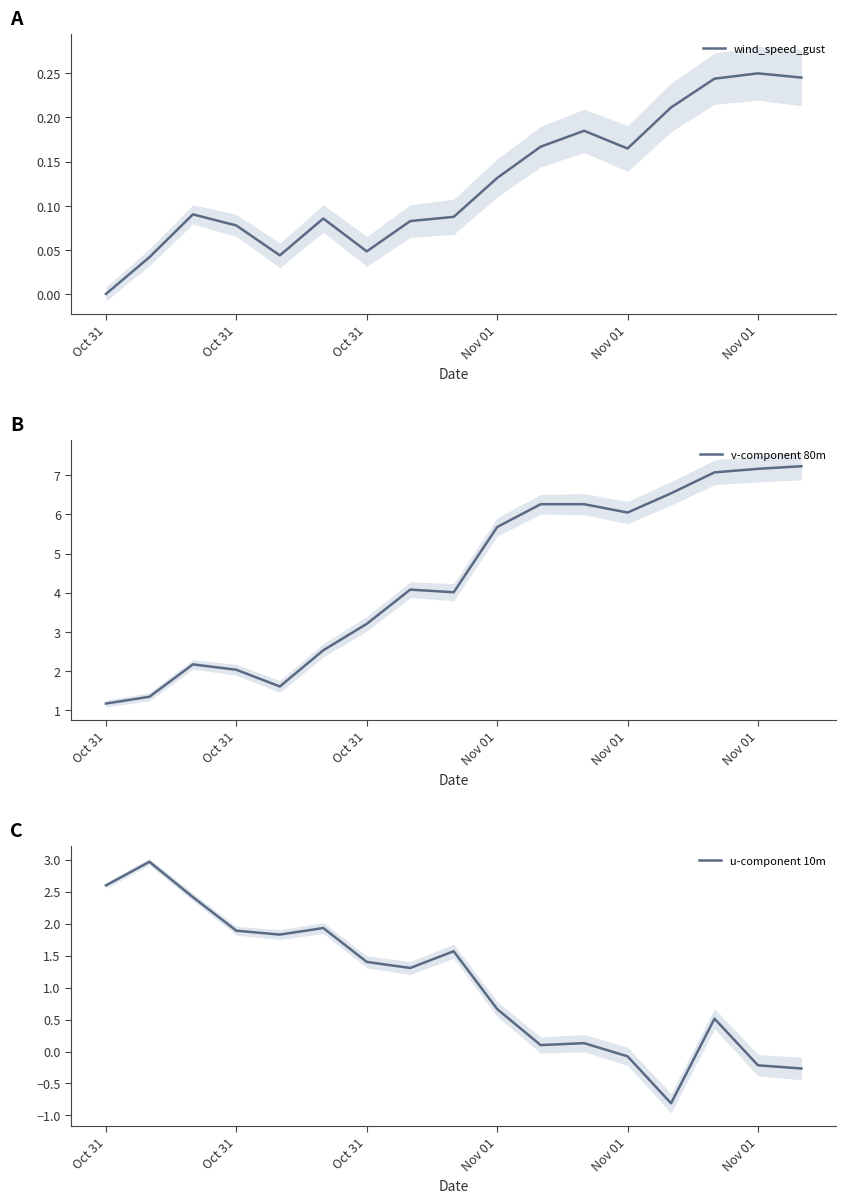

Count the number of categories in the chart.

17